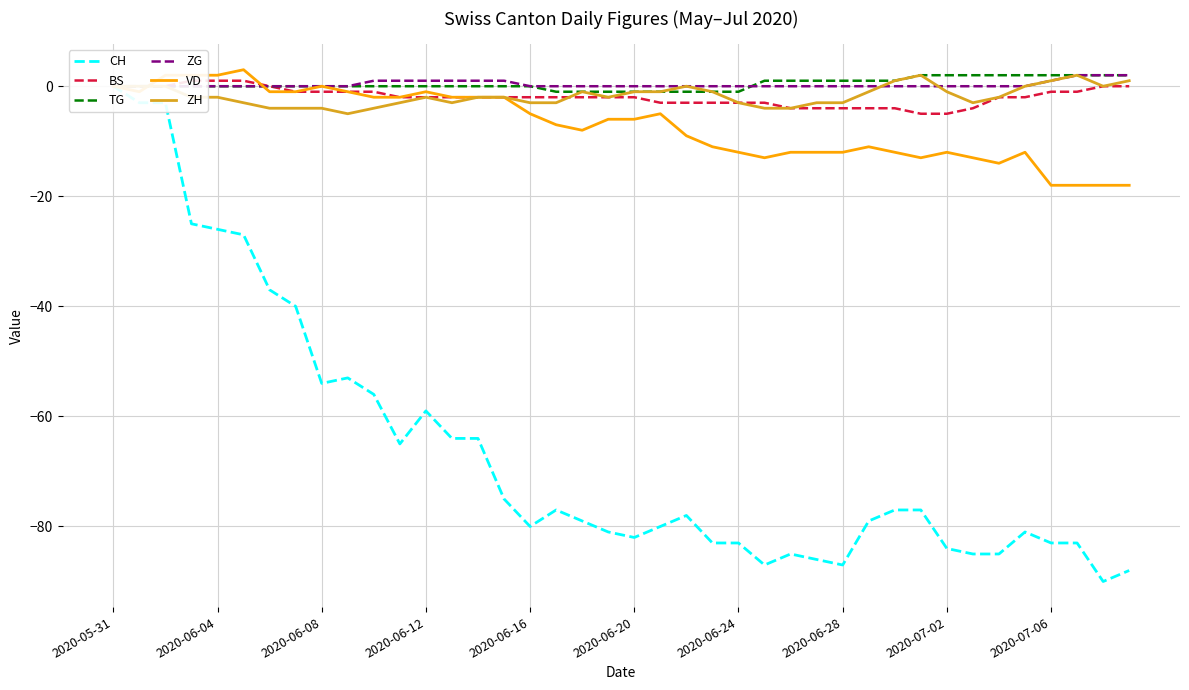

Reading left to right, transcribe all the data shown in this chart.

CH: 0	-3	-3	-25	-26	-27	-37	-40	-54	-53	-56	-65	-59	-64	-64	-75	-80	-77	-79	-81	-82	-80	-78	-83	-83	-87	-85	-86	-87	-79	-77	-77	-84	-85	-85	-81	-83	-83	-90	-88
BS: 0	0	0	1	1	1	0	-1	-1	-1	-1	-2	-2	-2	-2	-2	-2	-2	-2	-2	-2	-3	-3	-3	-3	-3	-4	-4	-4	-4	-4	-5	-5	-4	-2	-2	-1	-1	0	0
TG: 0	0	0	0	0	0	0	0	0	0	0	0	0	0	0	0	0	-1	-1	-1	-1	-1	-1	-1	-1	1	1	1	1	1	1	2	2	2	2	2	2	2	2	2
ZG: 0	0	0	0	0	0	0	0	0	0	1	1	1	1	1	1	0	0	0	0	0	0	0	0	0	0	0	0	0	0	0	0	0	0	0	0	1	2	2	2
VD: 0	-1	2	2	2	3	-1	-1	0	-1	-2	-2	-1	-2	-2	-2	-5	-7	-8	-6	-6	-5	-9	-11	-12	-13	-12	-12	-12	-11	-12	-13	-12	-13	-14	-12	-18	-18	-18	-18
ZH: 0	0	0	-2	-2	-3	-4	-4	-4	-5	-4	-3	-2	-3	-2	-2	-3	-3	-1	-2	-1	-1	0	-1	-3	-4	-4	-3	-3	-1	1	2	-1	-3	-2	0	1	2	0	1